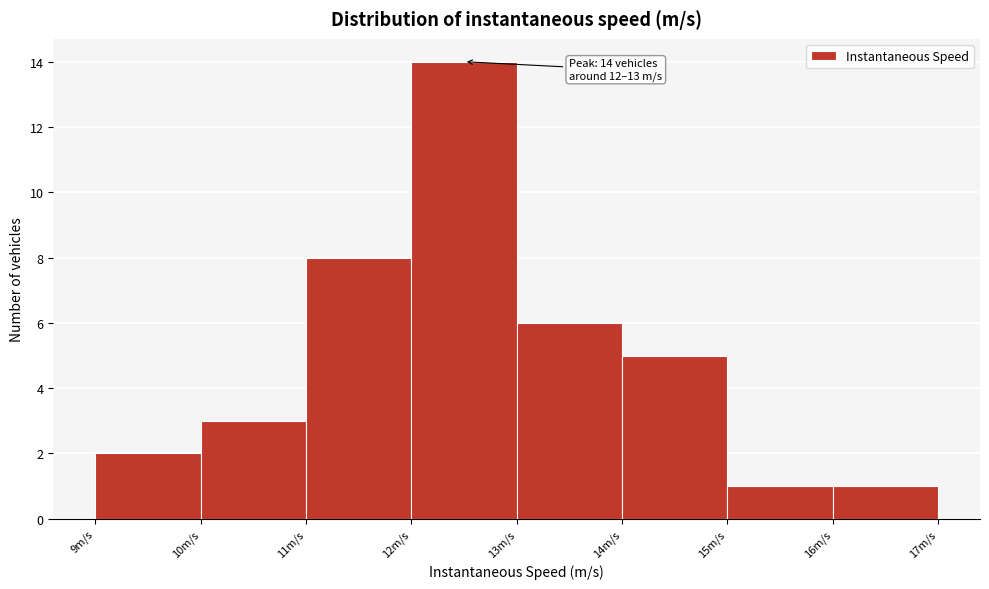

Over which range of the x-axis is the bar tallest?

12 to 13